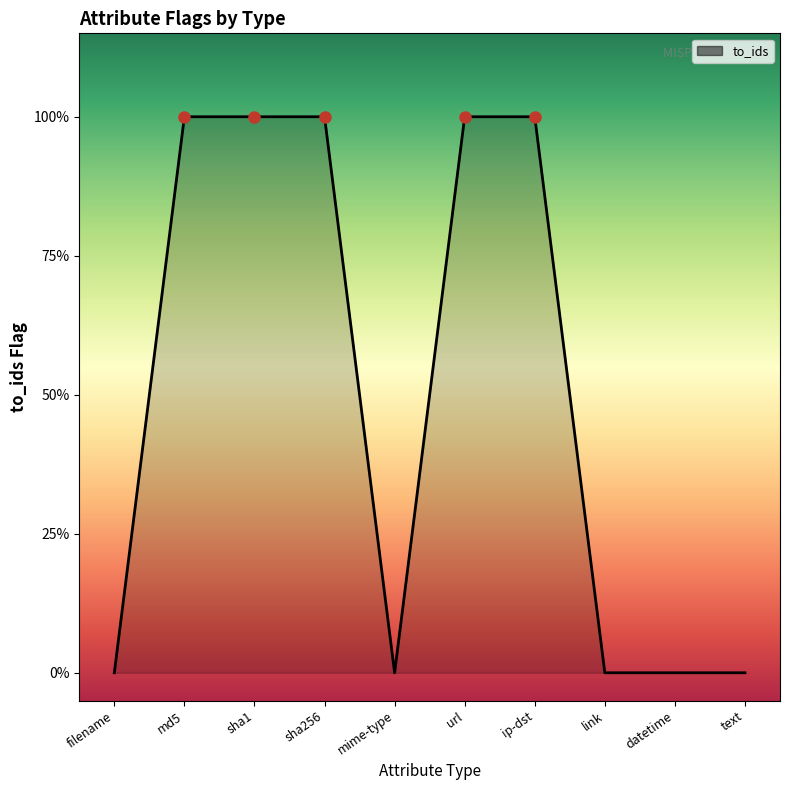

Which has a higher value, datetime or url?

url